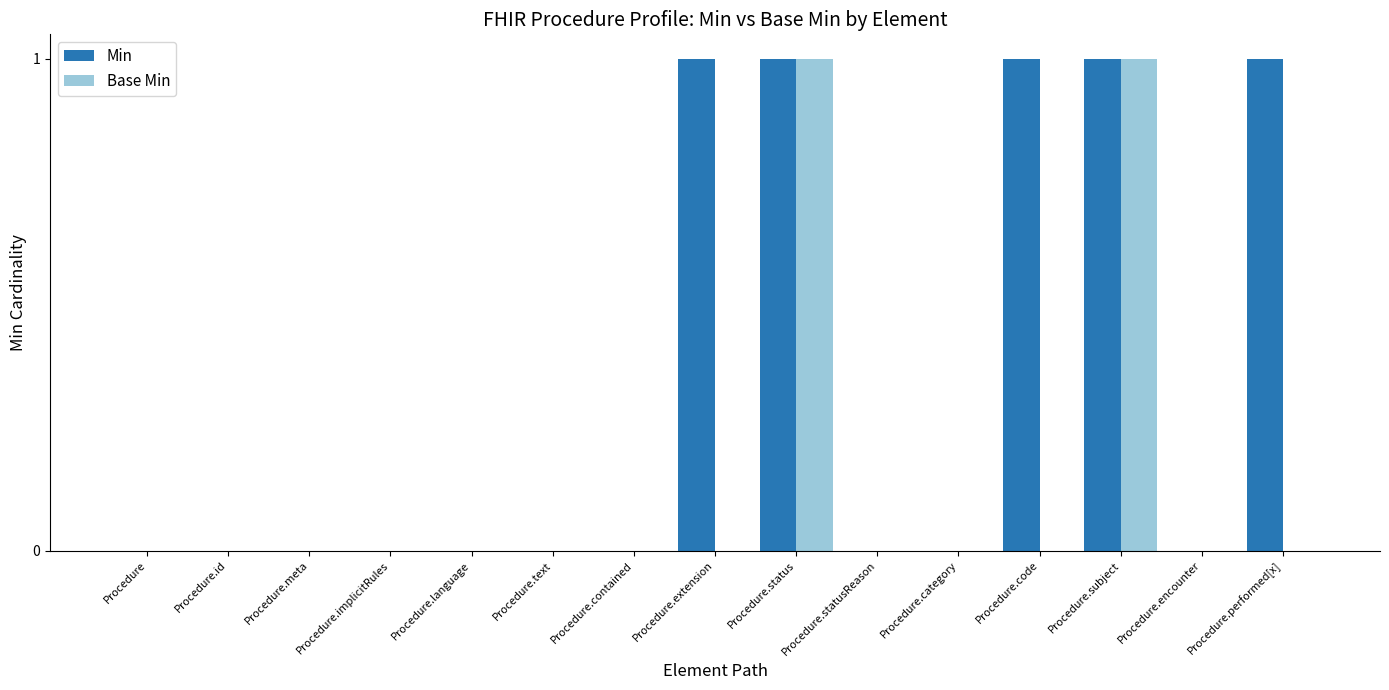

The Base Min series shows 0 at Procedure.id. True or false?

True